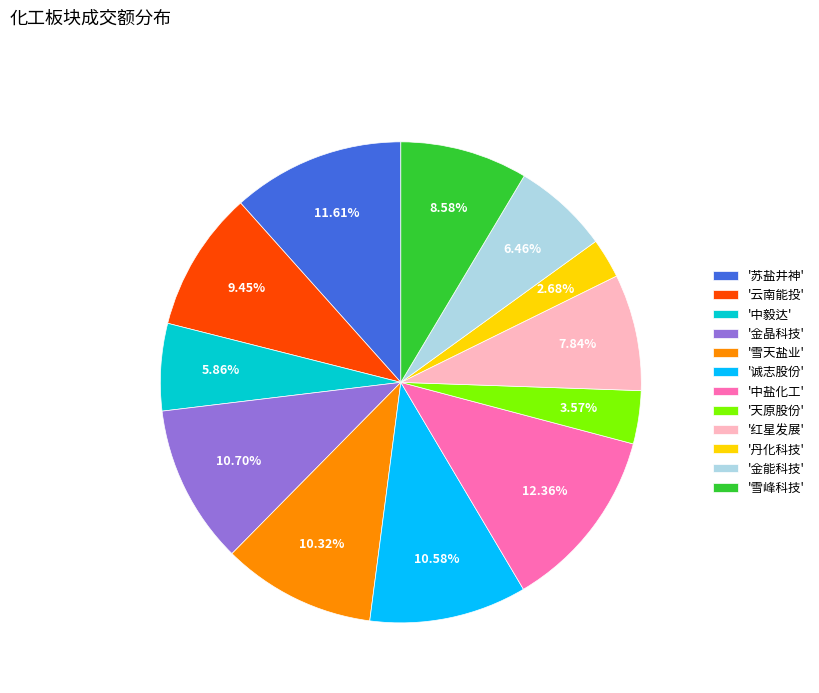

Is the sum of '雪天盐业' and '苏盐井神' greater than half?

No